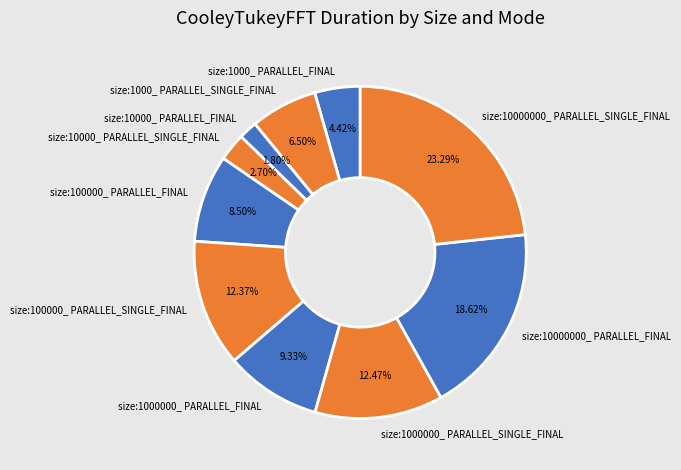

Is it true that size:10000_ PARALLEL_FINAL is 9% of the pie?

False